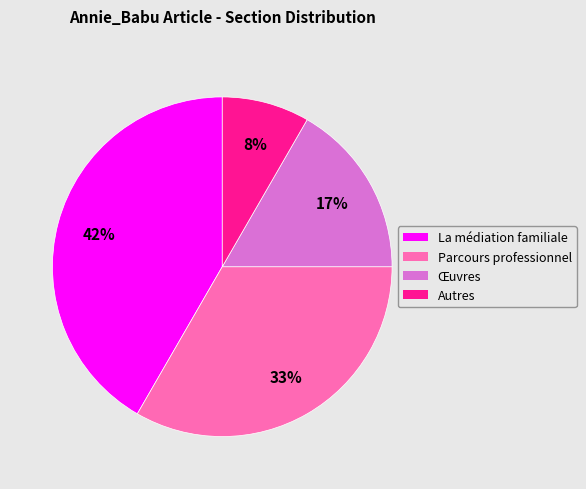

How many slices are in this pie chart?

4